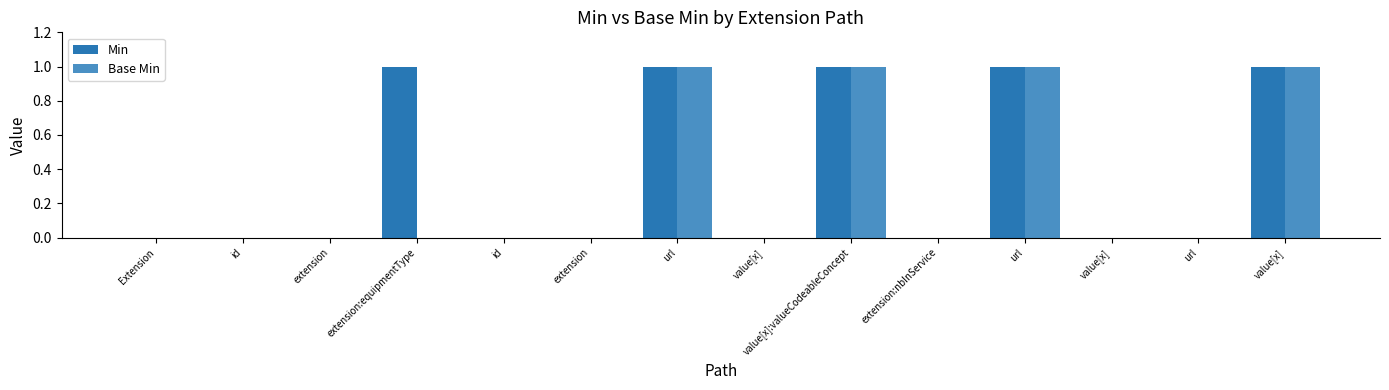

What are all the series names shown in the legend?

Min, Base Min